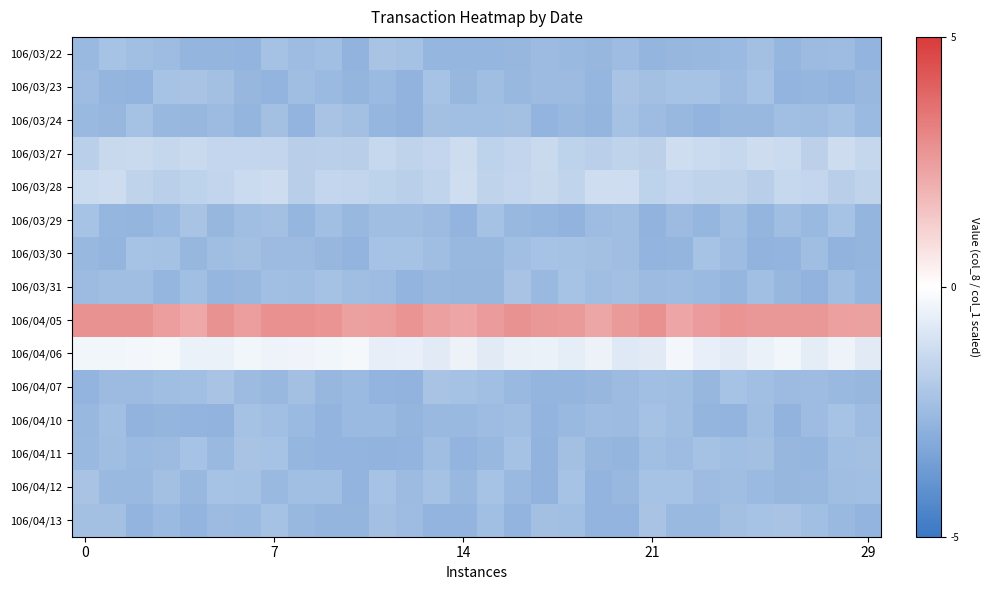

At which category does the chart reach its peak across all series?

21